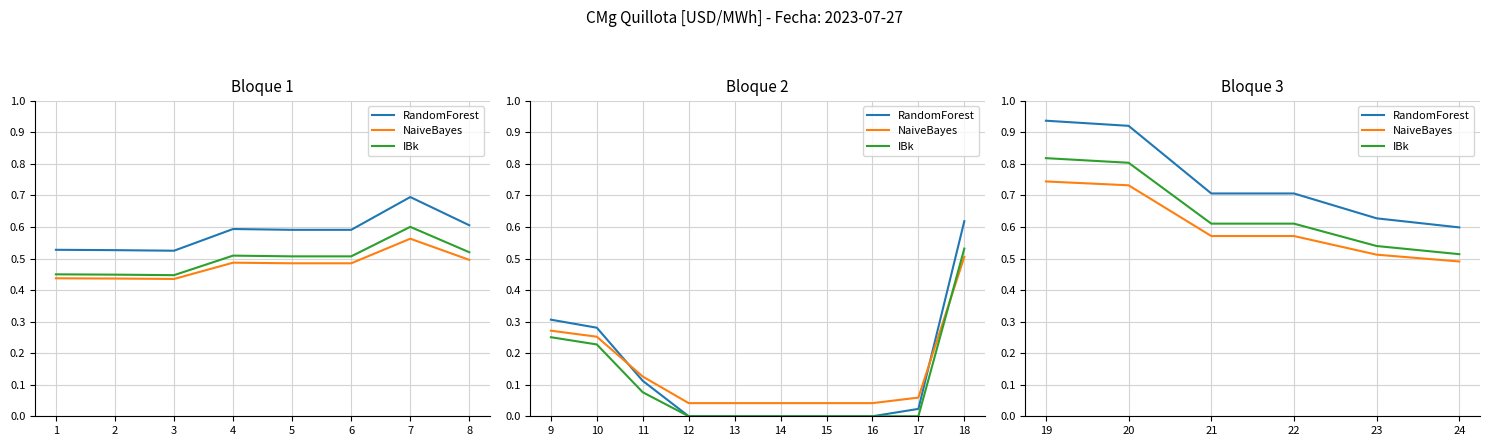

What is the value of the NaiveBayes point at the 1st from the left?

0.7